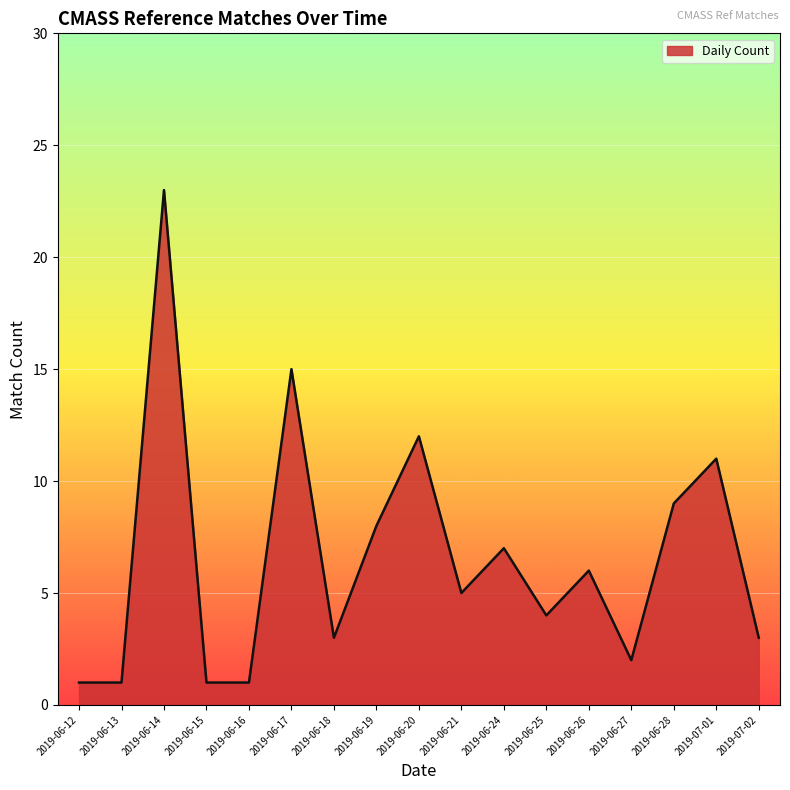

Where is the data nearest to the value 12?

2019-06-20